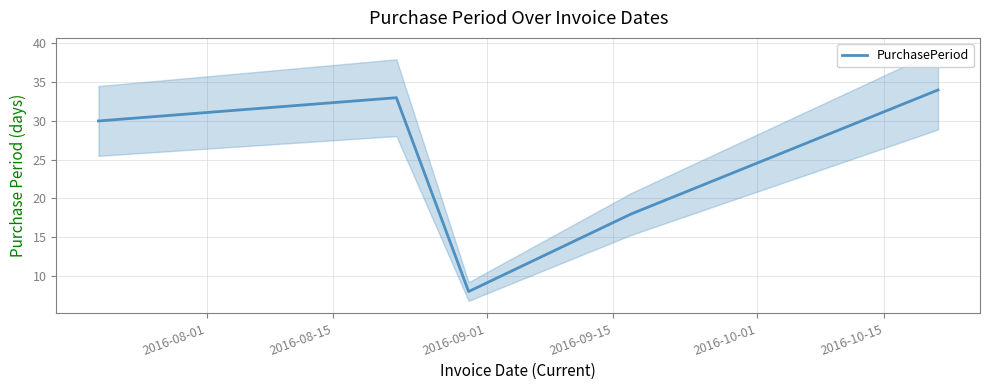

What is the highest value of the PurchasePeriod series?

34